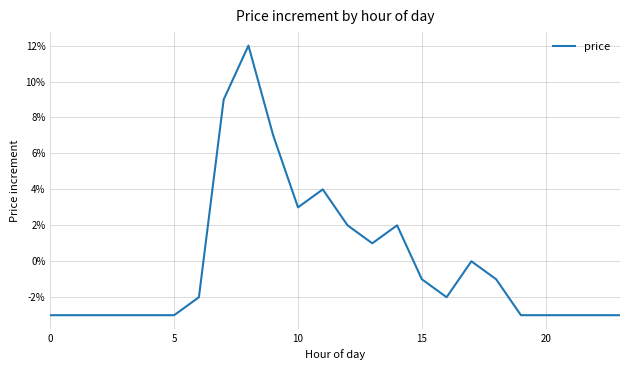

How many negative values are there?

15